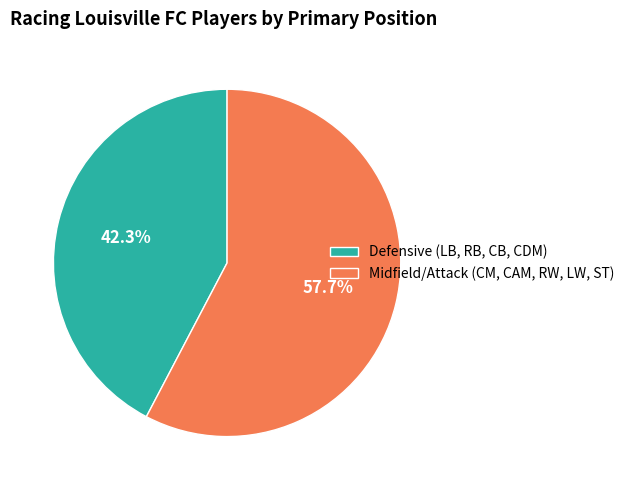

Rank the categories by value from lowest to highest.

Defensive (LB, RB, CB, CDM), Midfield/Attack (CM, CAM, RW, LW, ST)